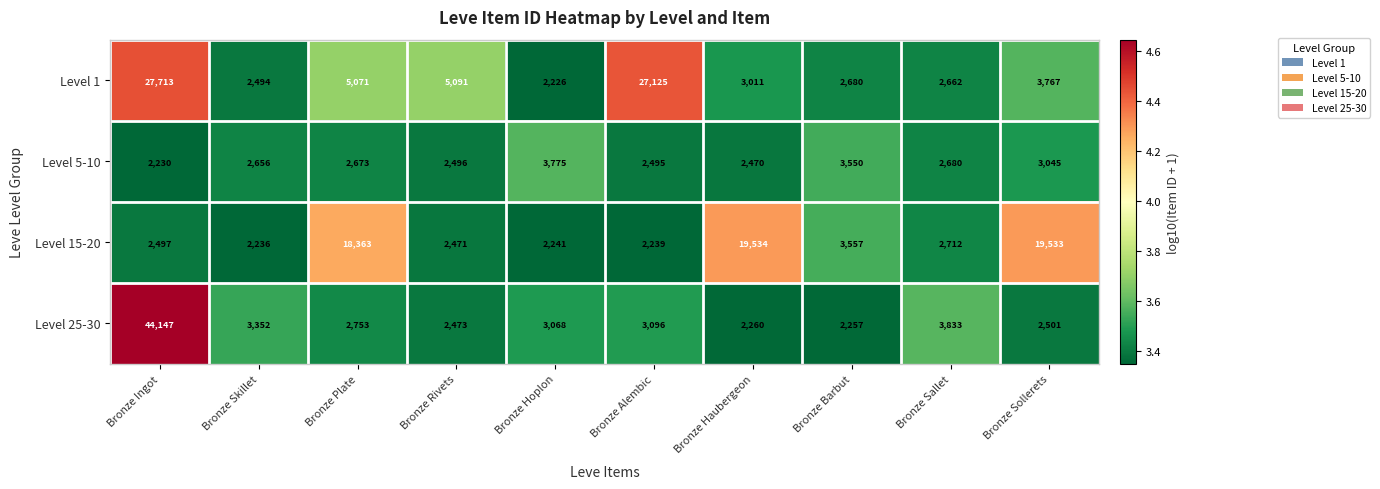

At which category does the chart reach its minimum across all series?

Bronze Hoplon